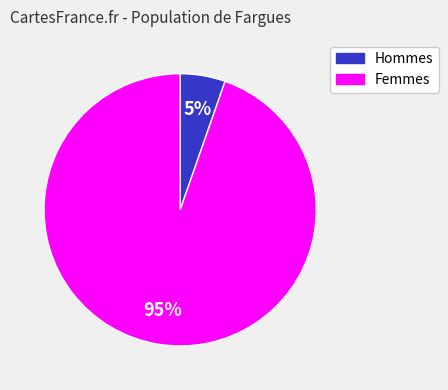

Is there any slice that represents more than half of the pie?

Yes